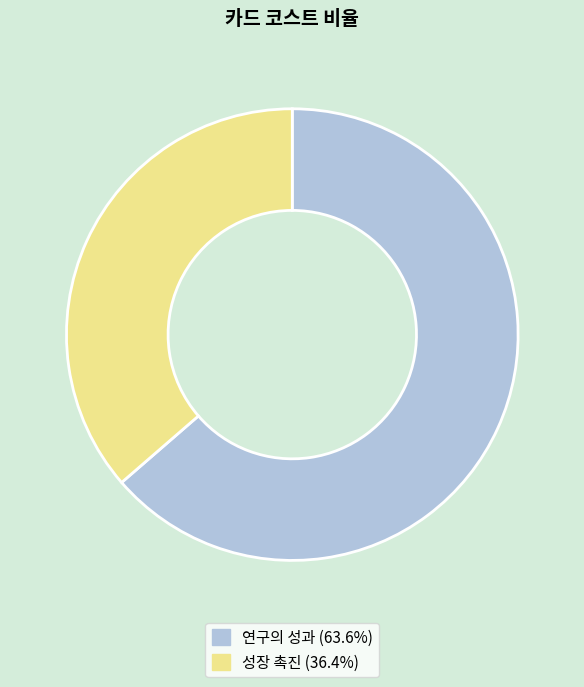

The 연구의 성과 slice represents 58% of the pie. True or false?

False